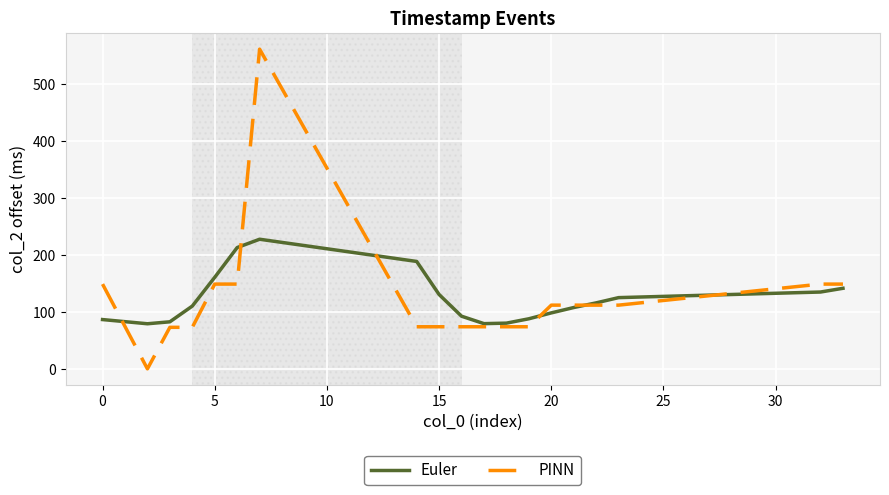

What is the greatest value displayed?

562.0